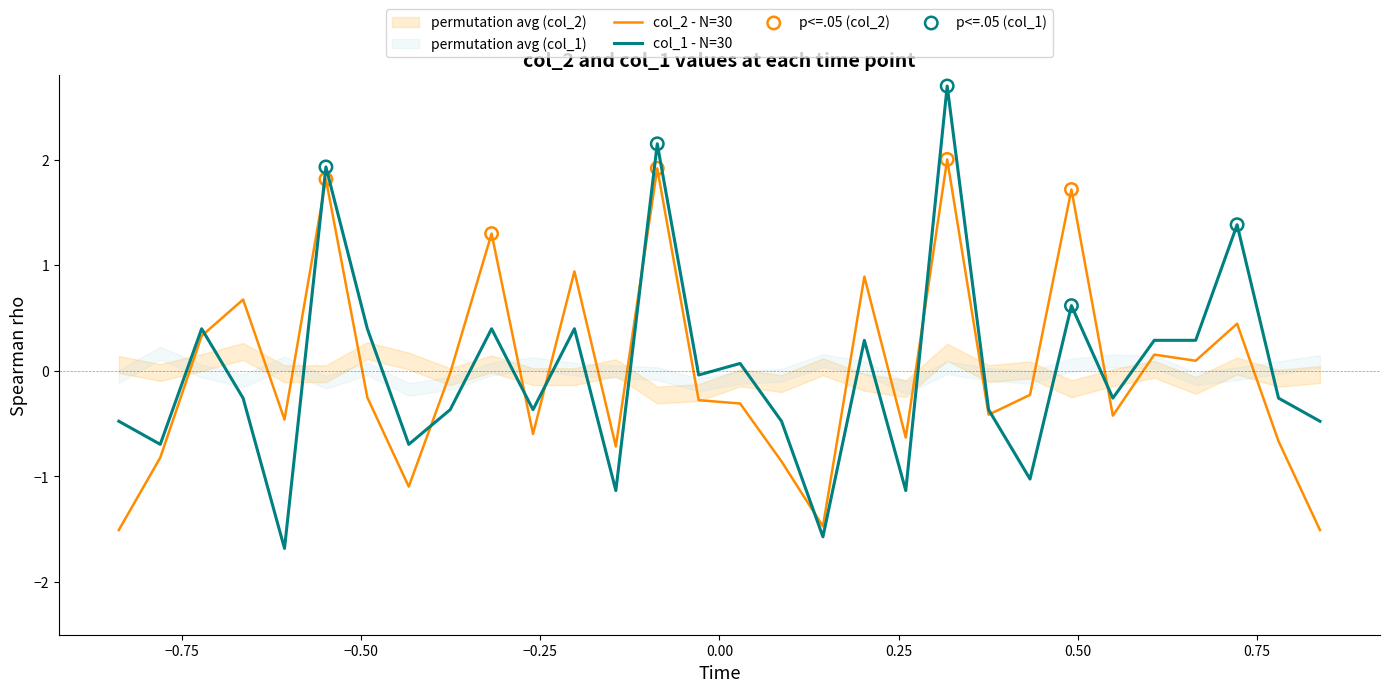

What is the minimum value for col_1 - N=30?

-1.7